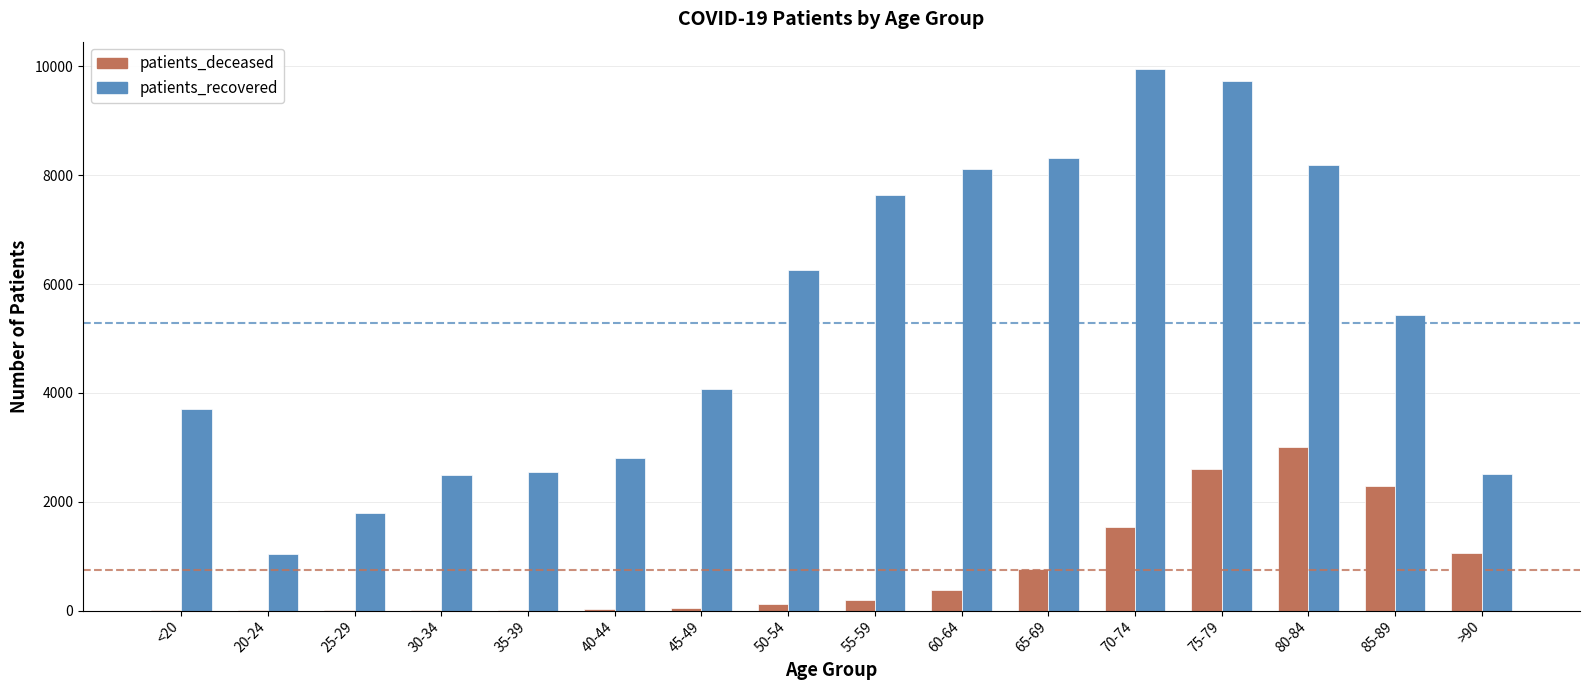

At which category is the sum across all series the highest?

75-79